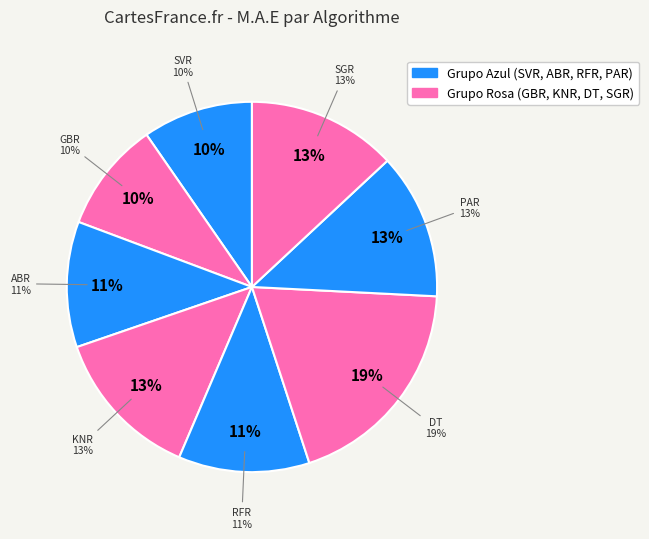

Is SVR the majority of the pie?

No